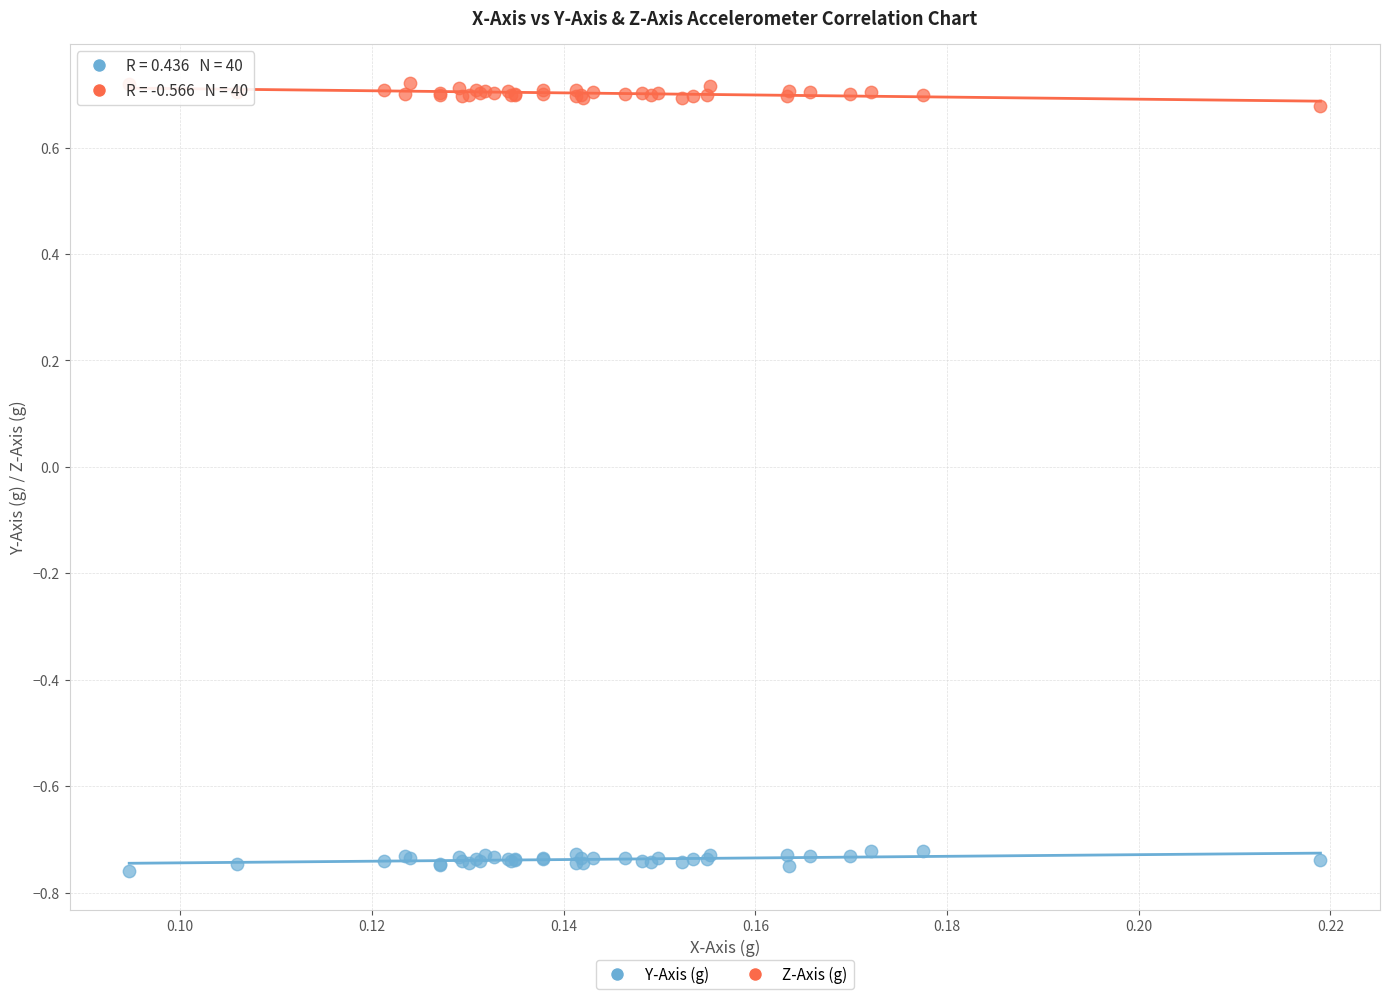

Which series reaches the maximum Y coordinate?

Z-Axis (g)